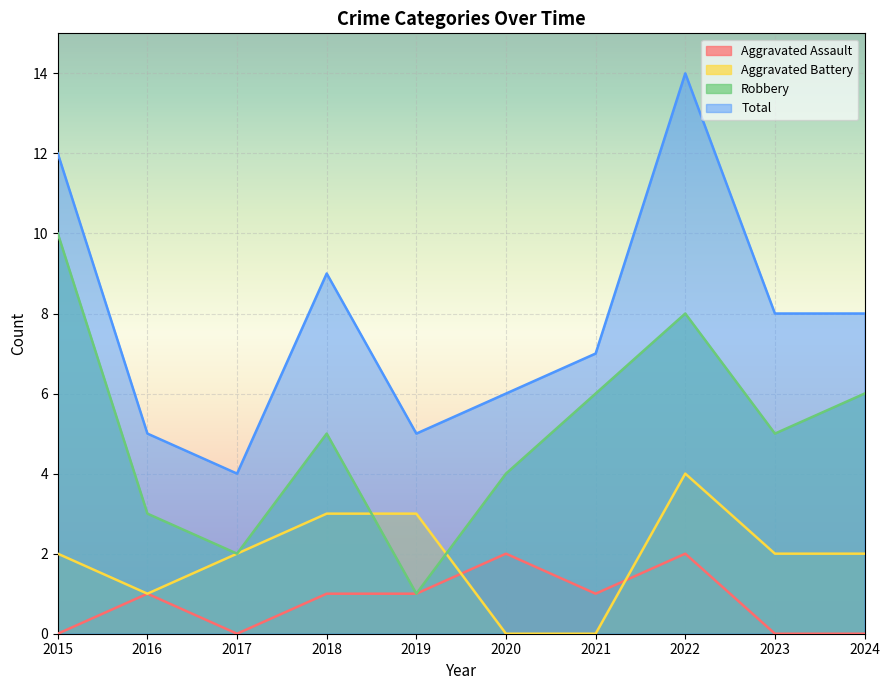

True or false: Aggravated Assault and Aggravated Battery cross at least once.

True